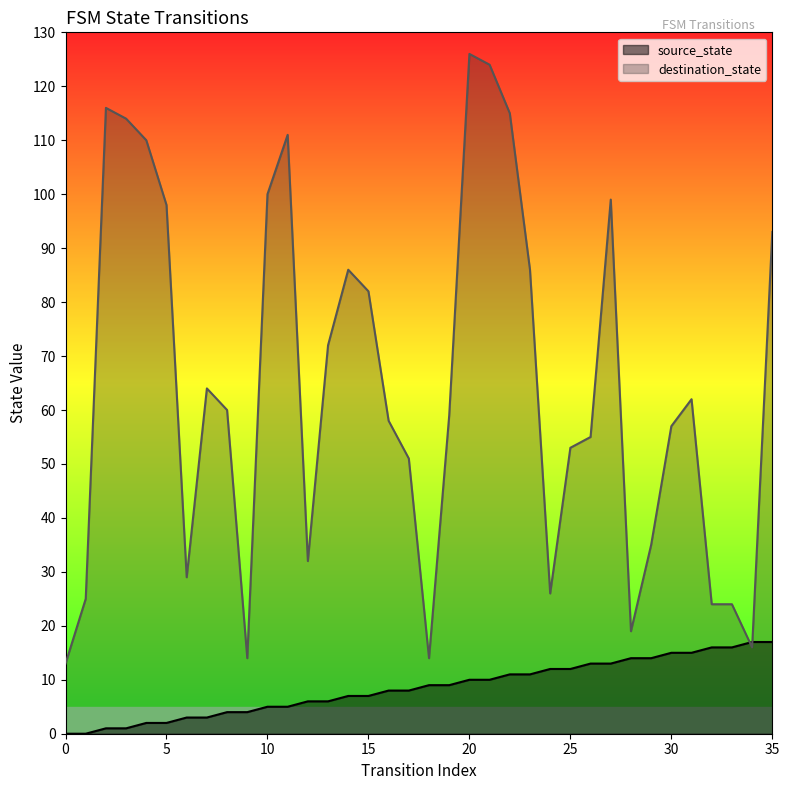

What is the sum of all destination_state values?

2322